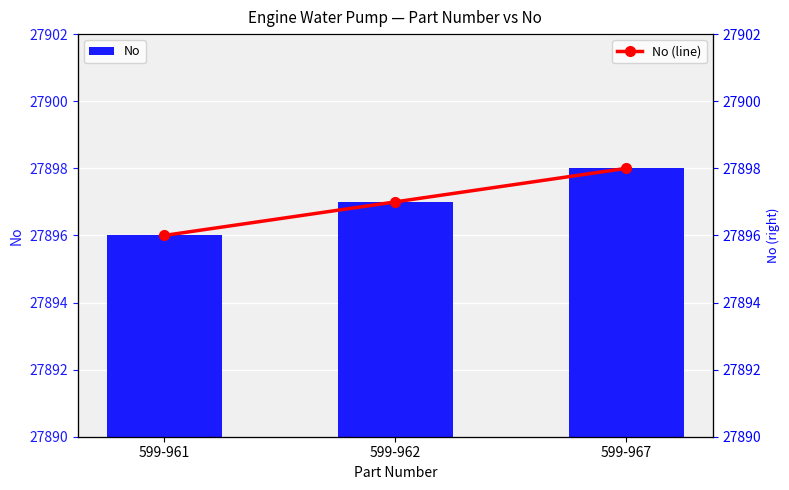

At 599-962, list the series in order from smallest to largest.

No, No (line)